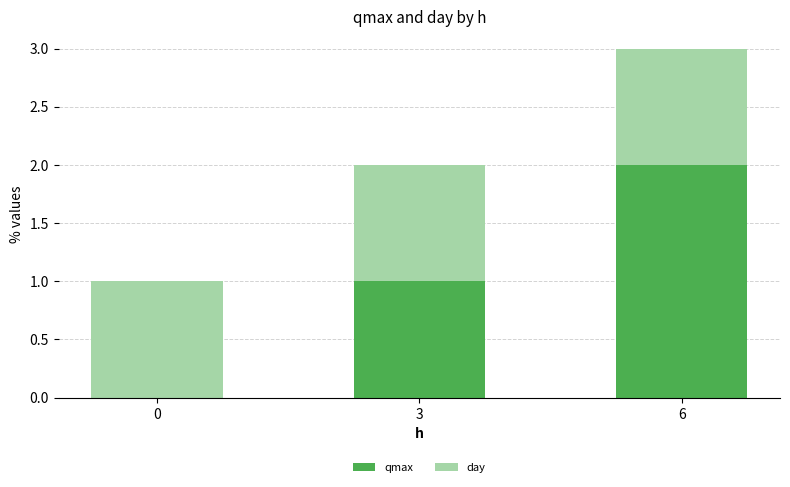

What is the total value across all series at 6?

3